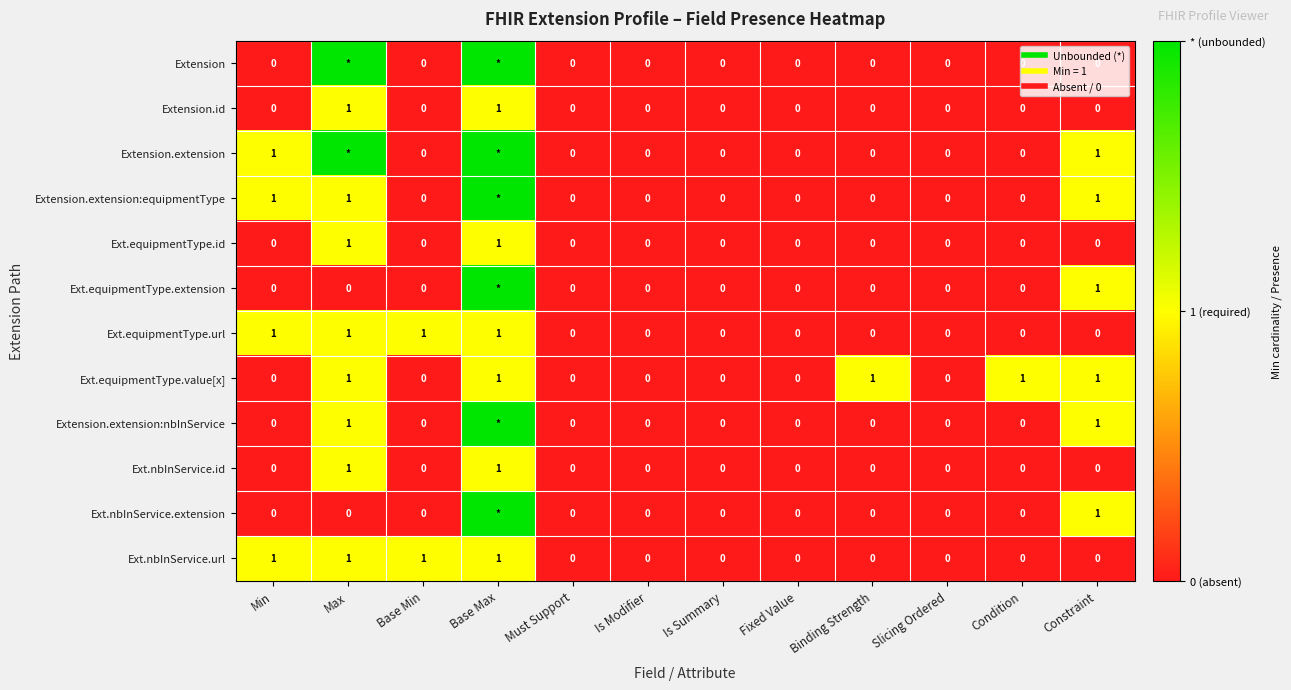

Count the Extension.extension:nbInService values in the range 0 to 1.

11